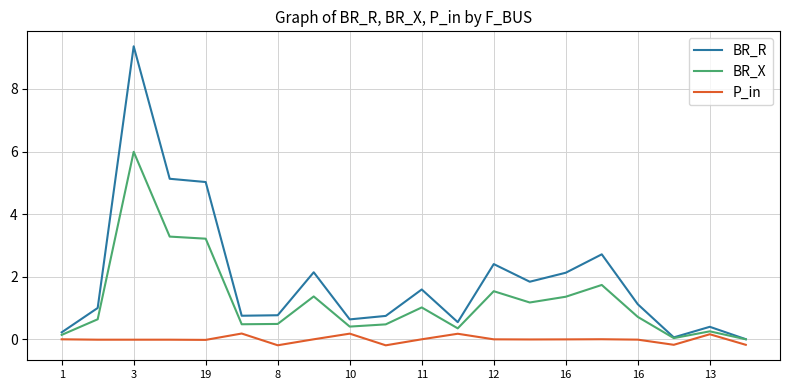

What are all the series names shown in the legend?

BR_R, BR_X, P_in